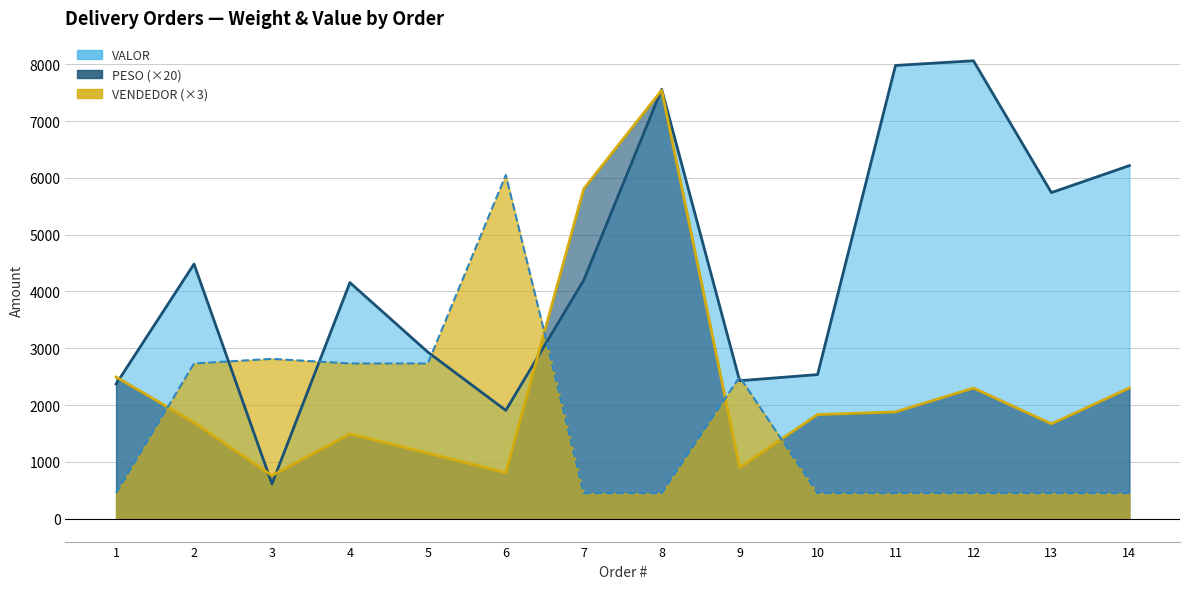

At how many categories does at least one series exceed 7543?

3